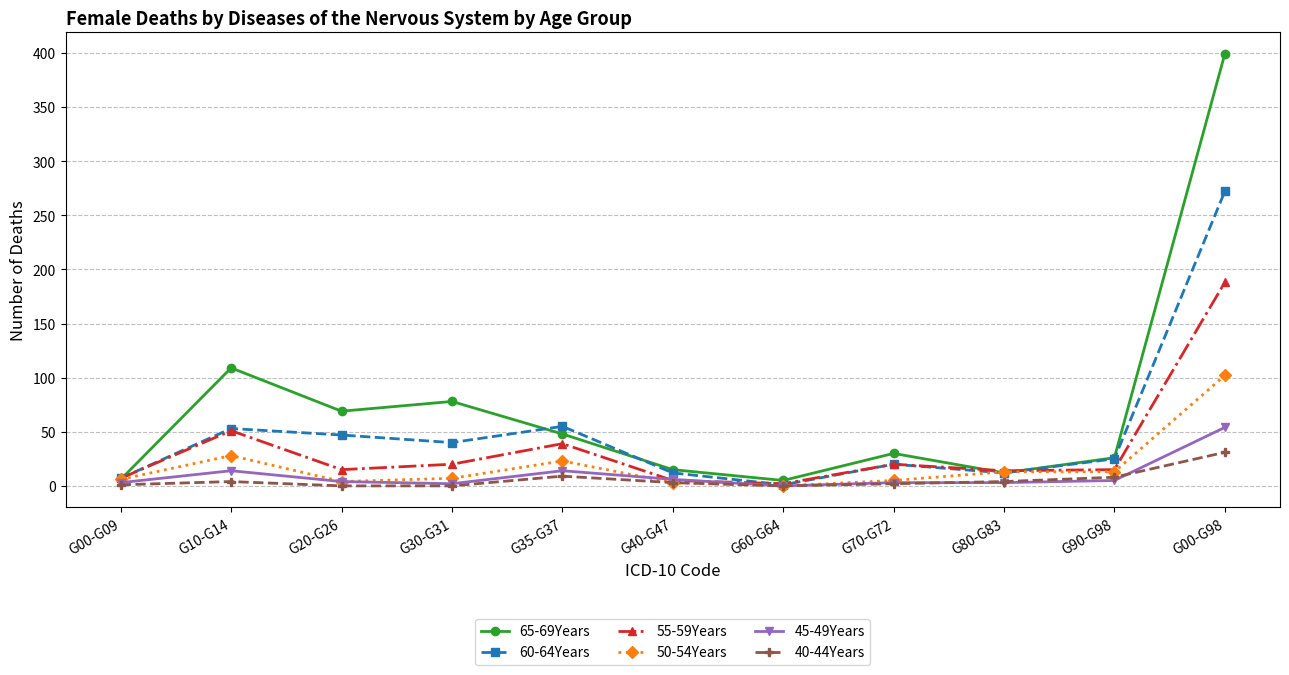

Does the chart have visible grid lines?

Yes